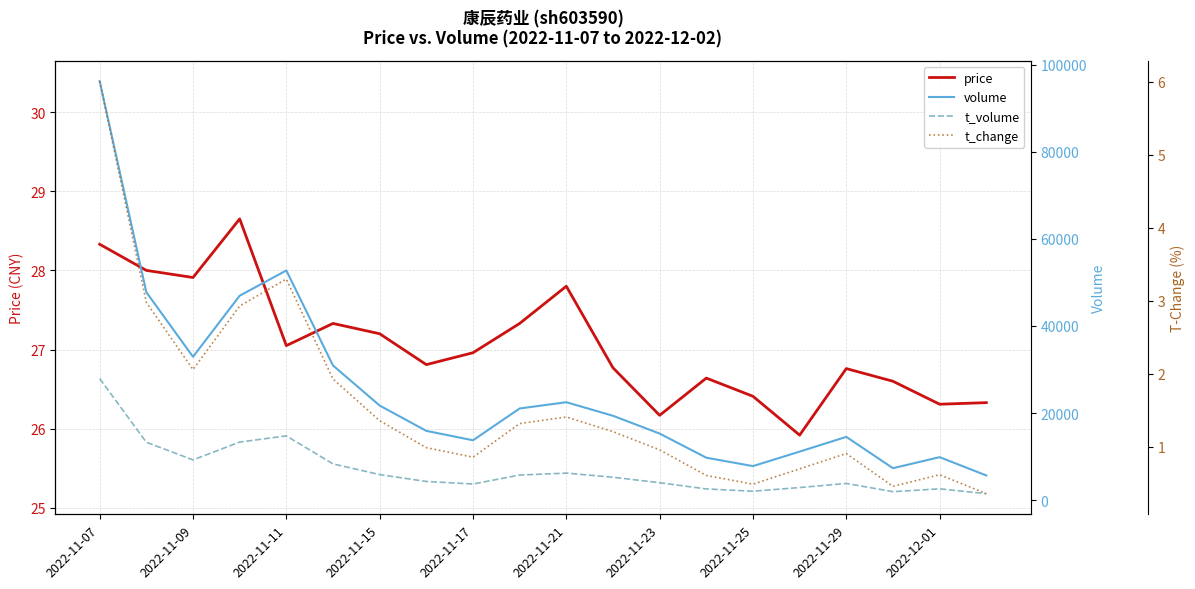

What is the average value of the price series?

27.1